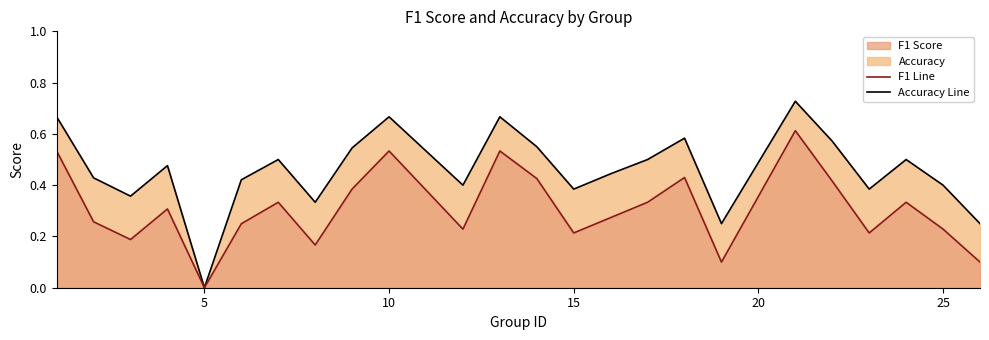

What is the average value of the accuracy line series?

0.5